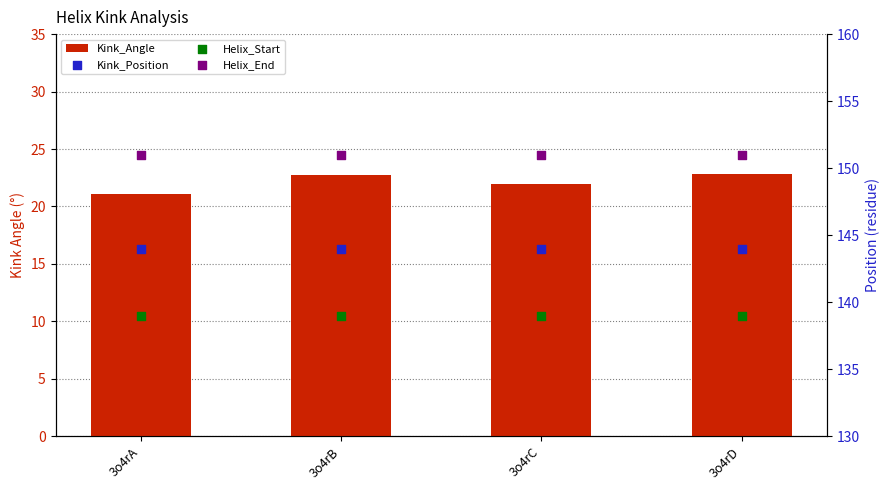

What is the total value across all series at 3o4rC?

456.0